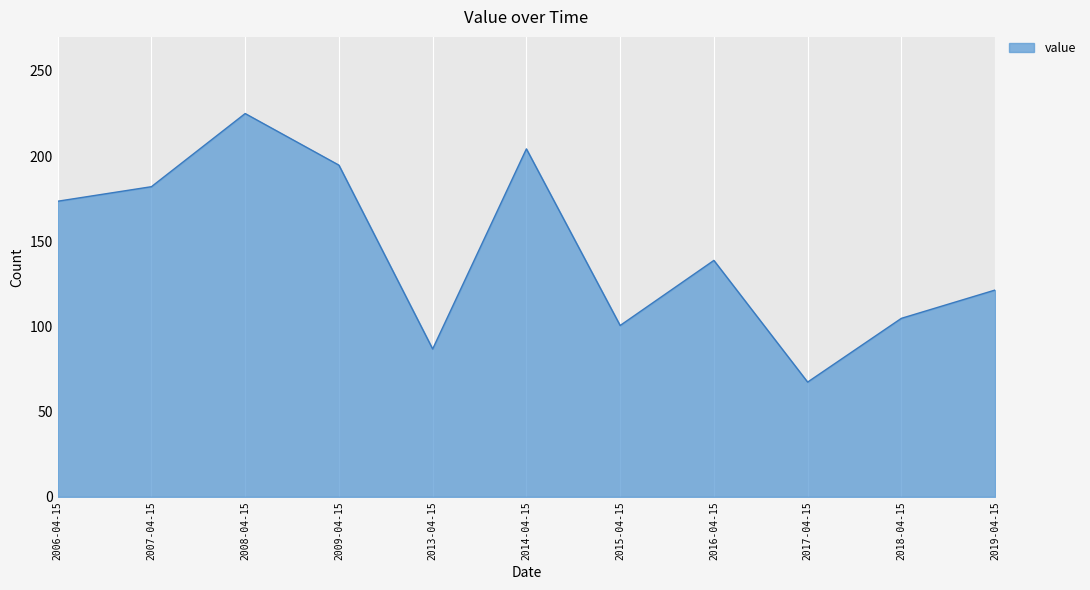

Where does the data first go above 138?

2006-04-15